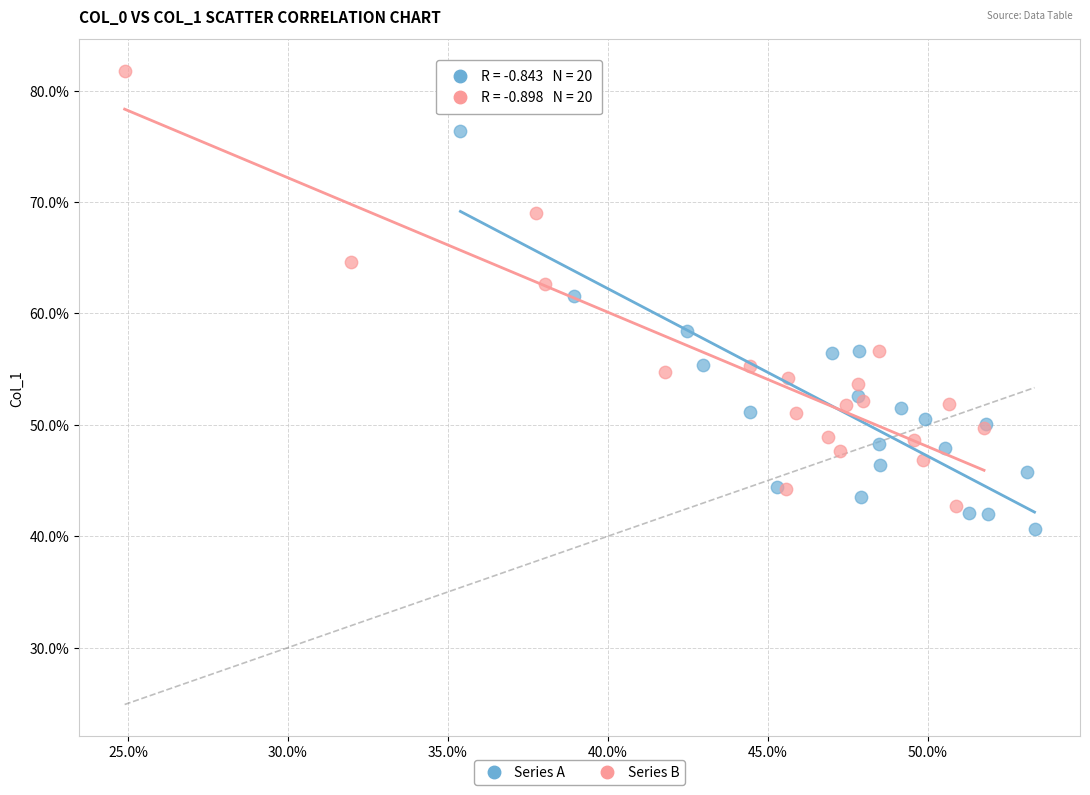

What are all the series names shown in the legend?

Series A, Series B